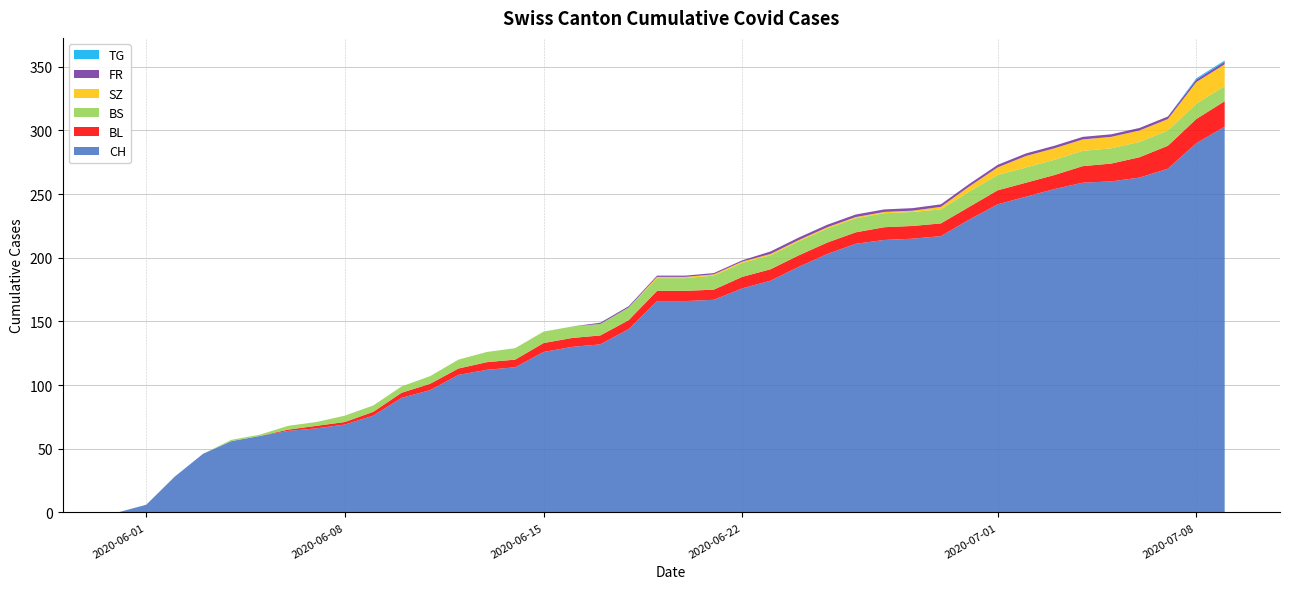

What is the highest value of the CH series?

303